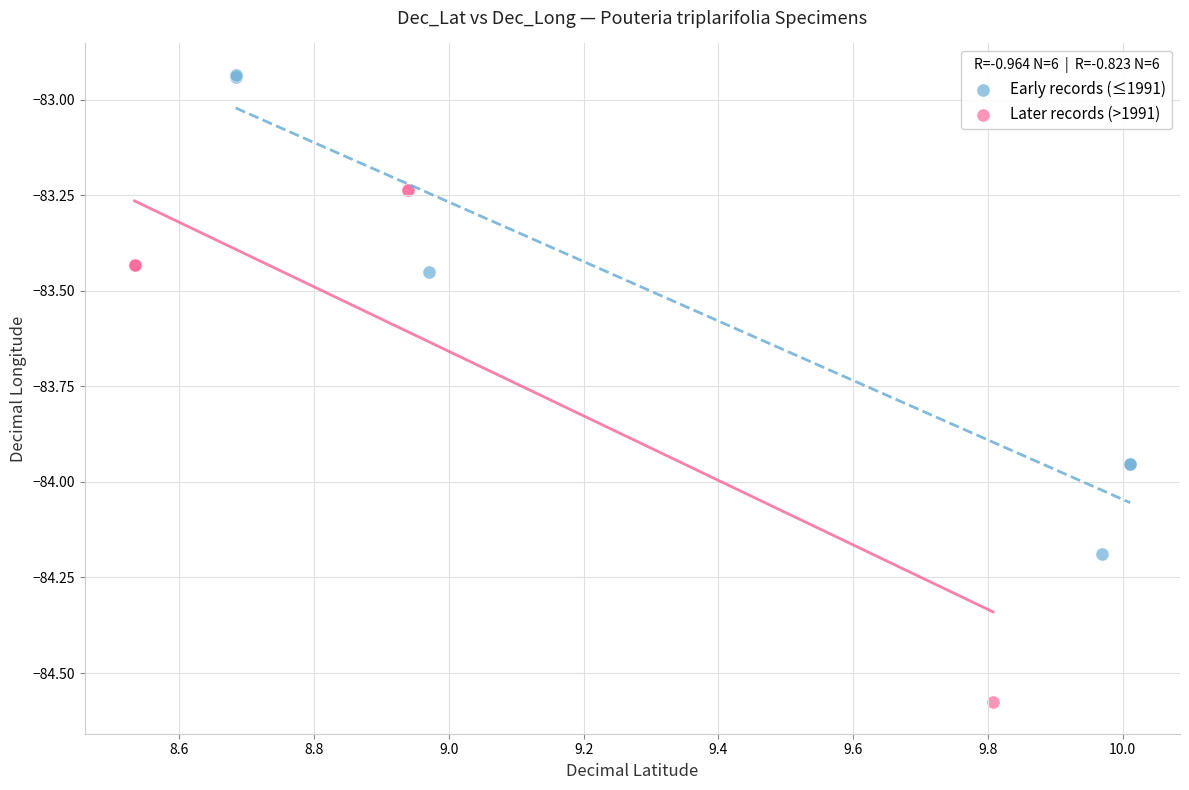

Which series contains the lowest Y value?

Later records (>1991)